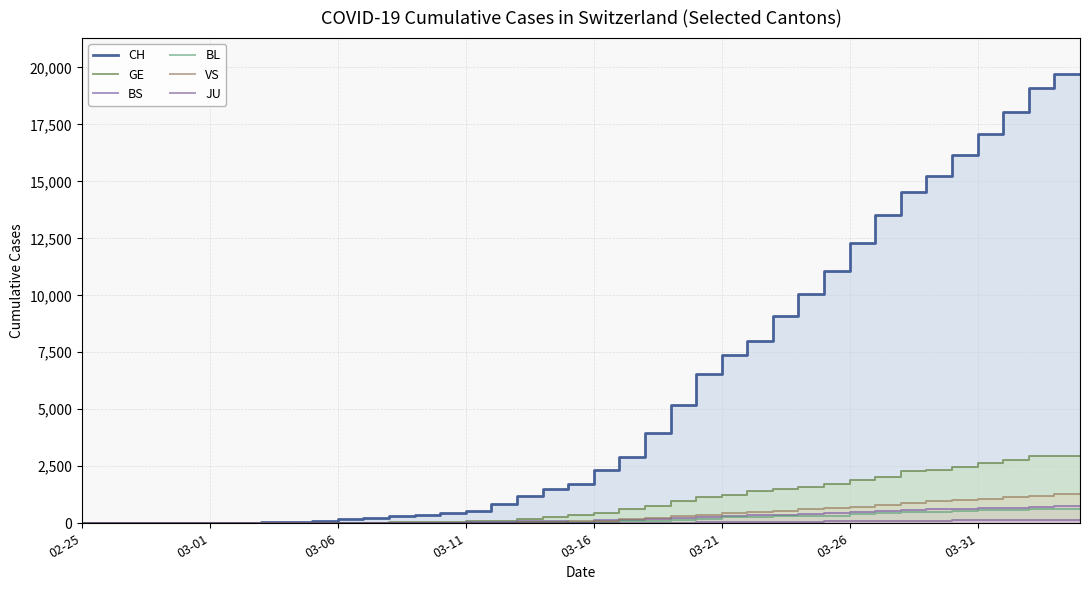

Count the number of data series in this chart.

6